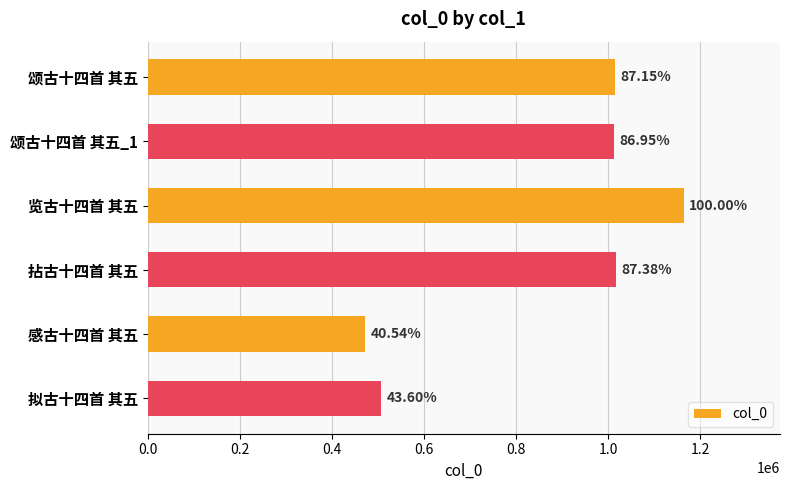

How many bars are there in total?

6